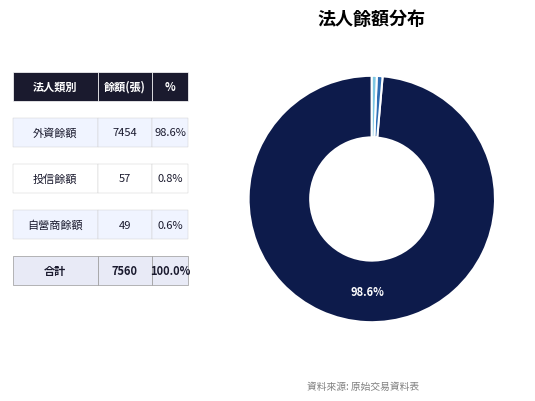

Is there any slice that represents more than half of the pie?

Yes